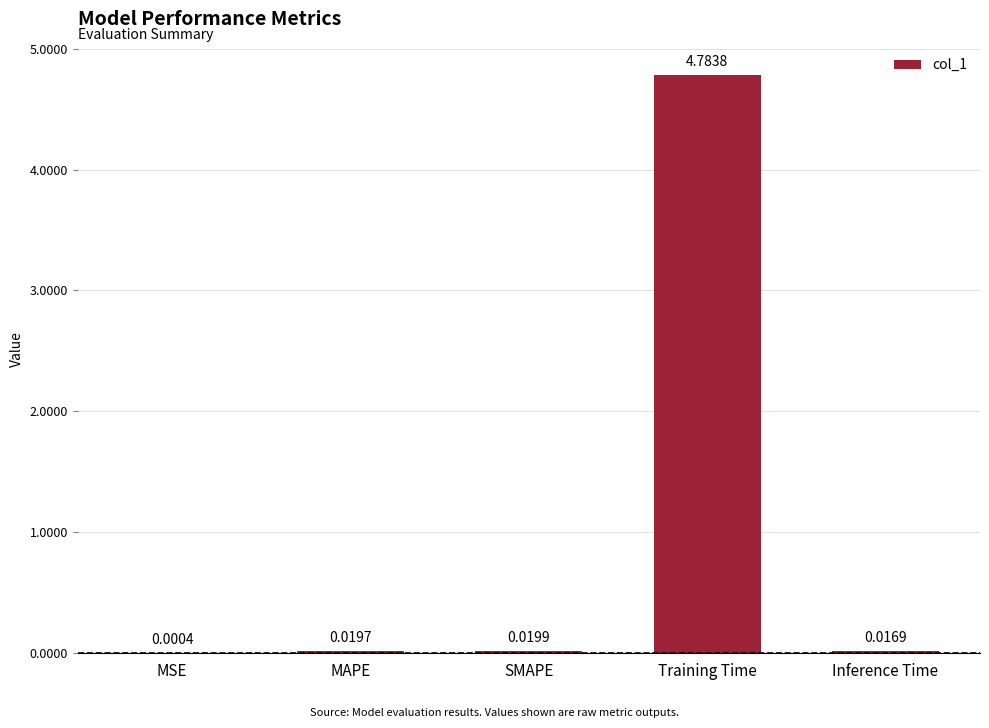

At which label is the value closest to 2?

SMAPE